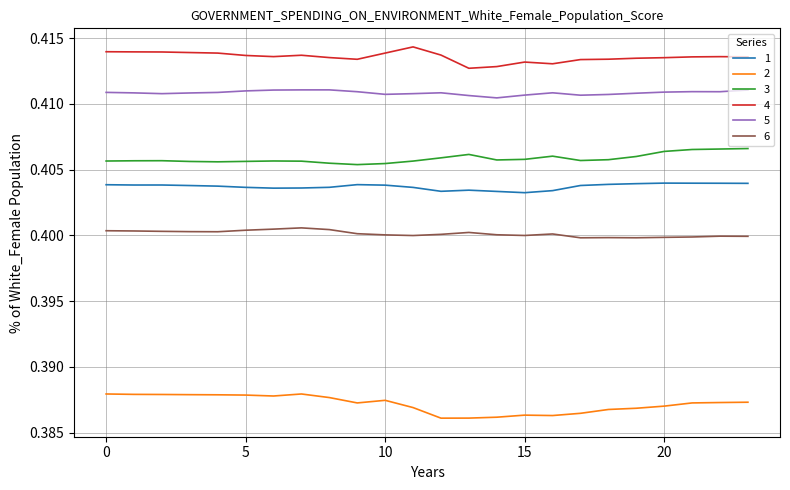

True or false: 5 and 6 intersect in this chart.

False